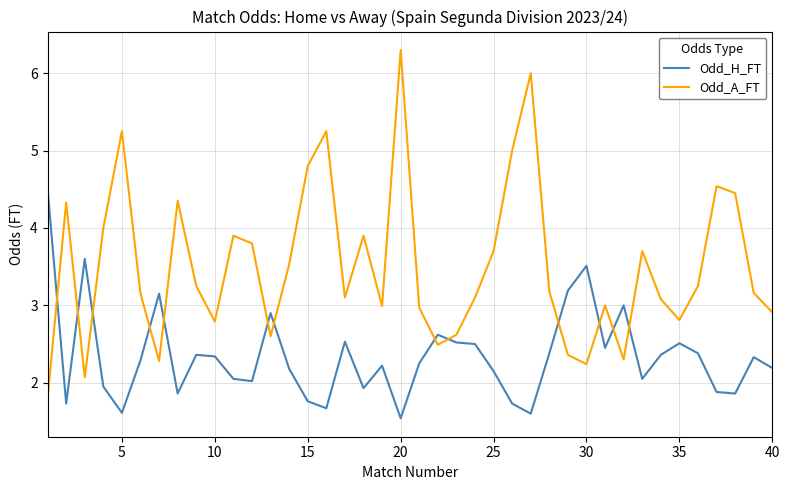

What is the difference between the maximum and minimum values in the Odd_H_FT series?

3.0